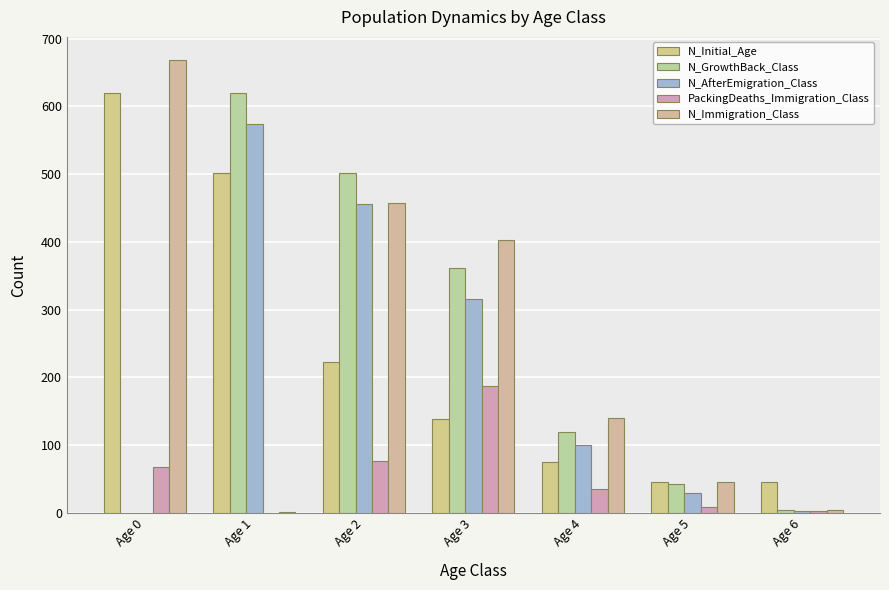

What is the difference between the highest and lowest values at Age 6?

43